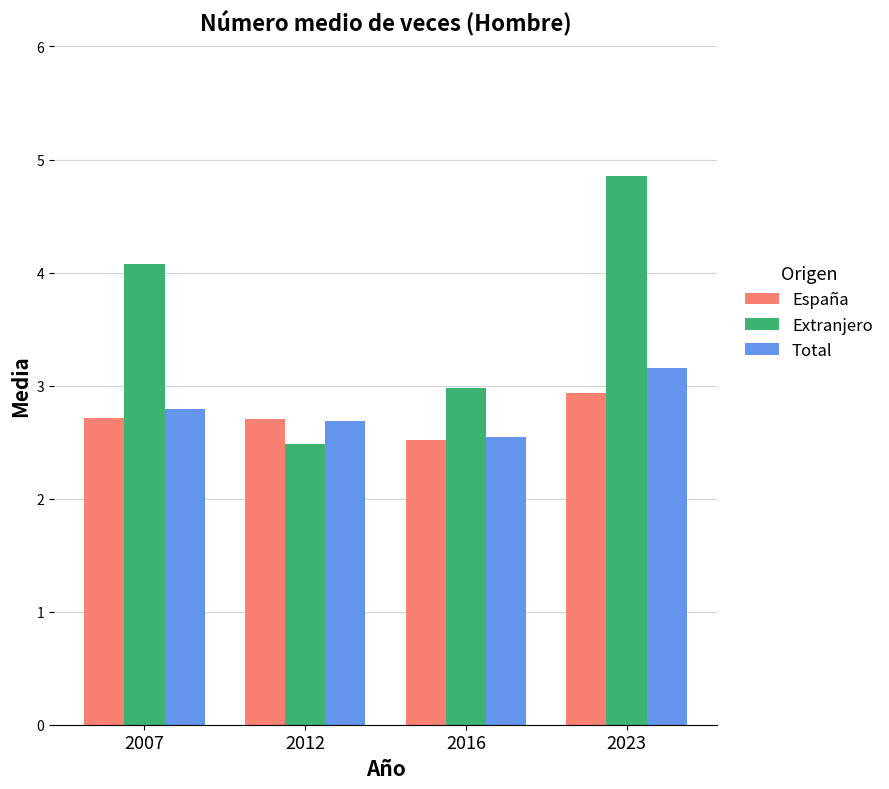

What is the sum of the España values at 2007 and 2012?

5.4